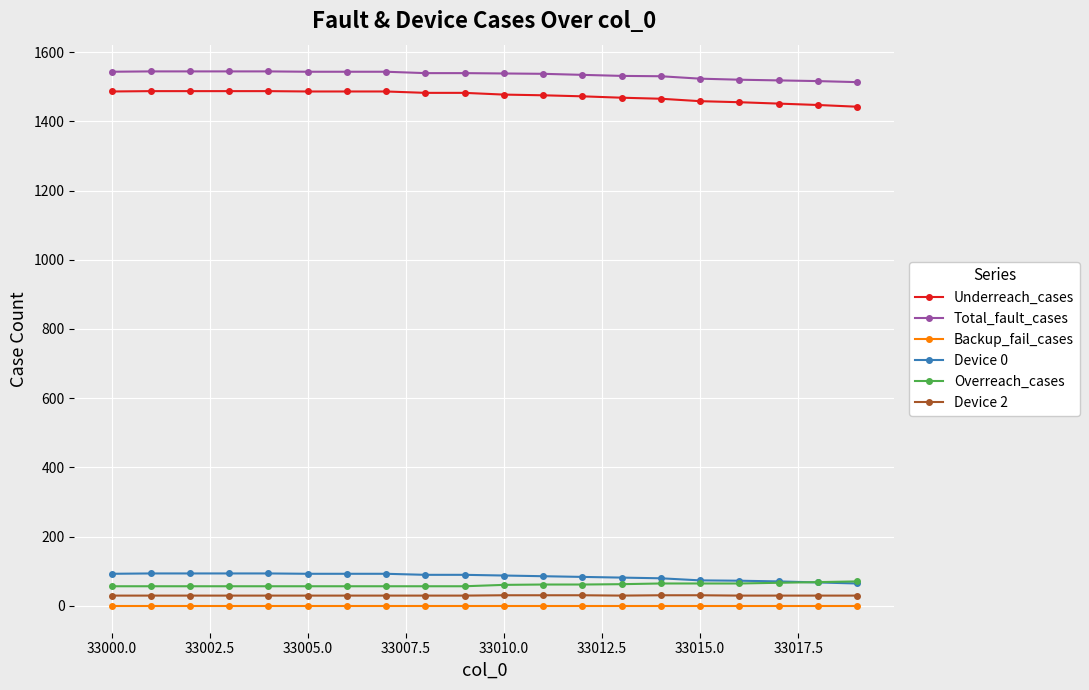

What is the greatest value displayed?

1544